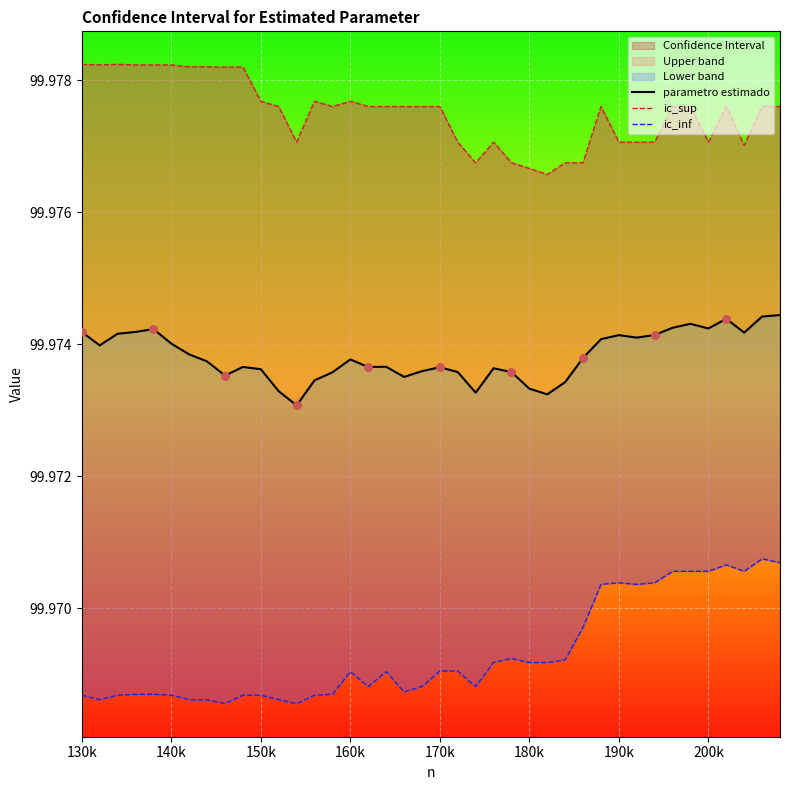

Which series has the largest total across all categories?

ic_sup